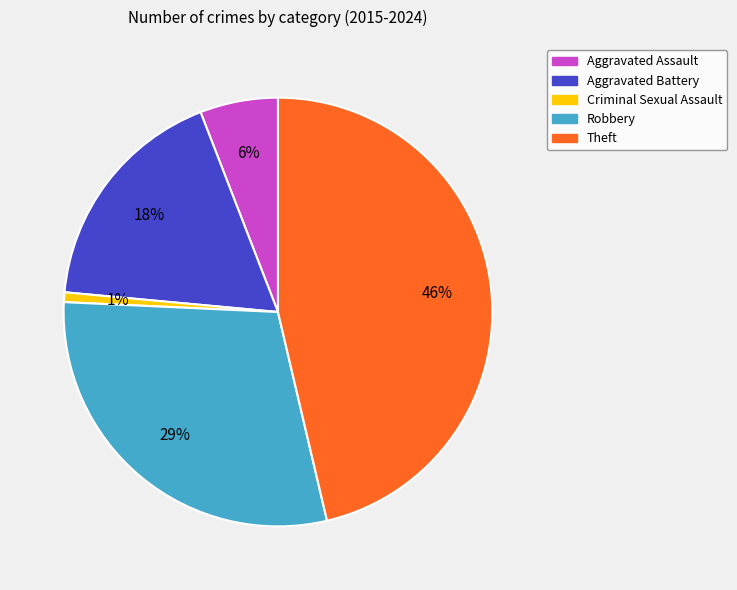

Is there any slice that represents more than half of the pie?

No